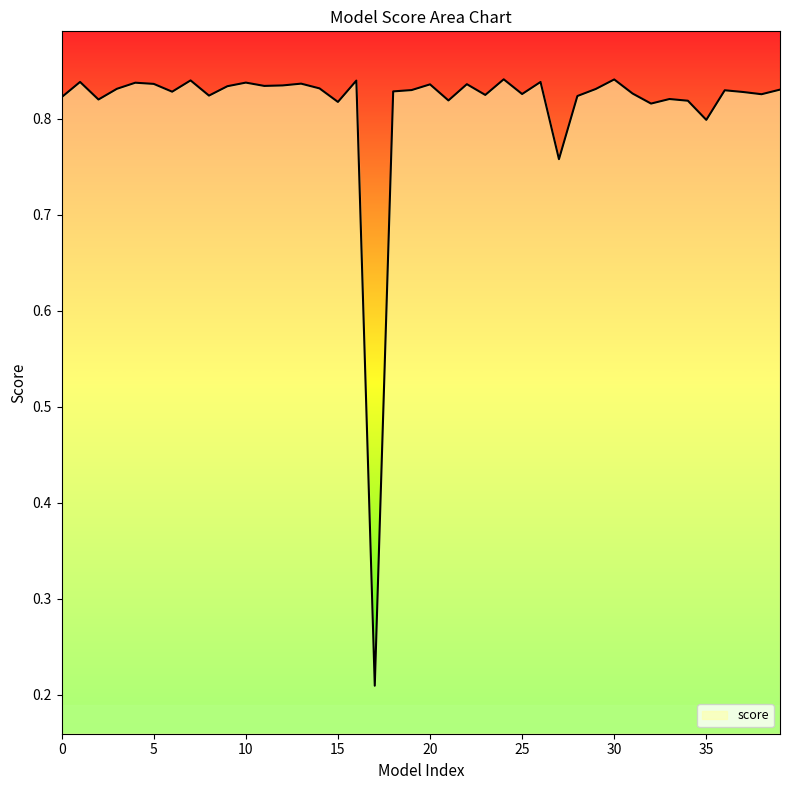

What is the difference between the maximum and minimum values?

0.6